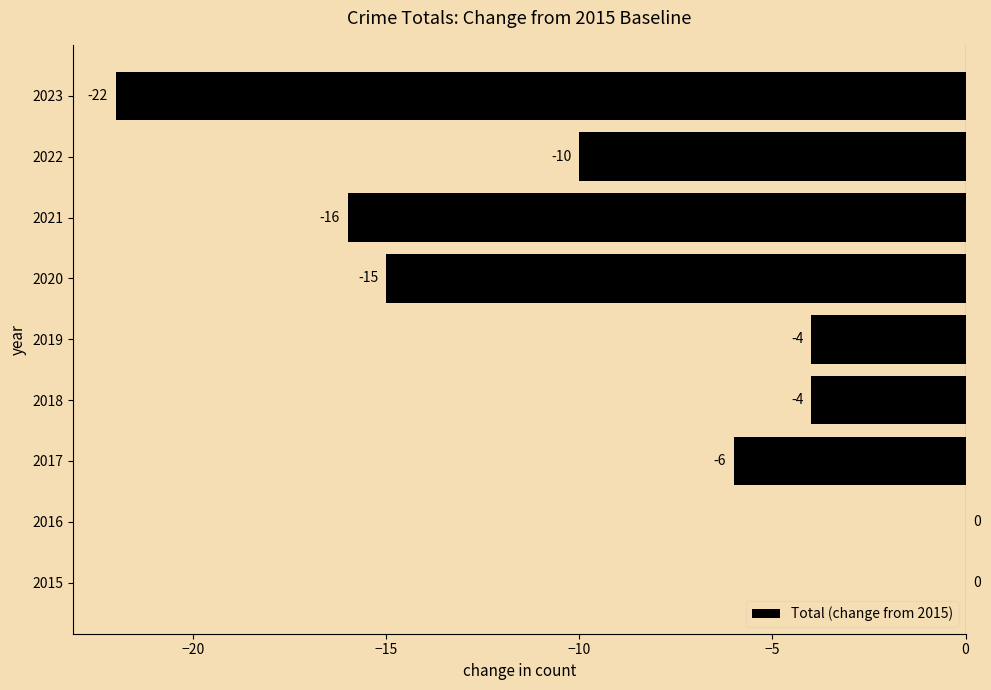

What is the change in value from 2015 to 2020?

-15